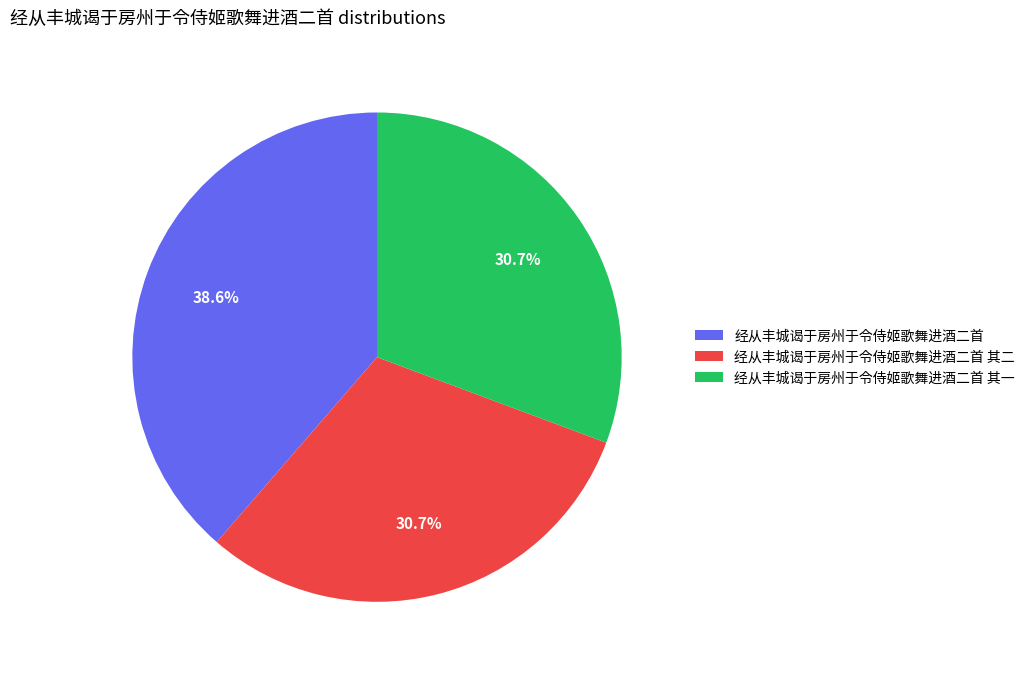

Which category has the biggest portion of the pie?

经从丰城谒于房州于令侍姬歌舞进酒二首